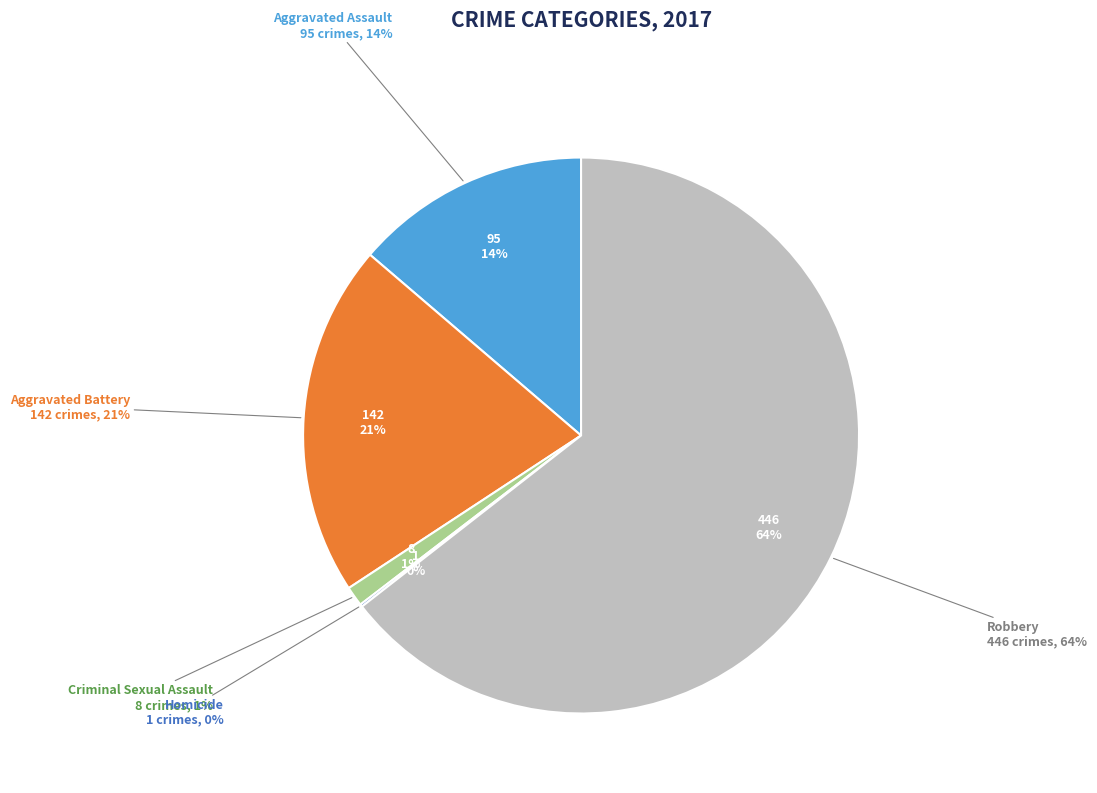

To the nearest percent, what is the difference between the Aggravated Battery and Aggravated Assault slice percentages?

7%